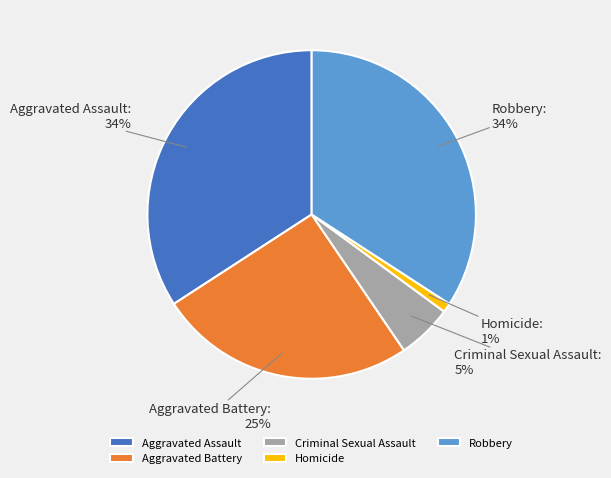

Combined, do Aggravated Assault and Homicide account for over 50%?

No